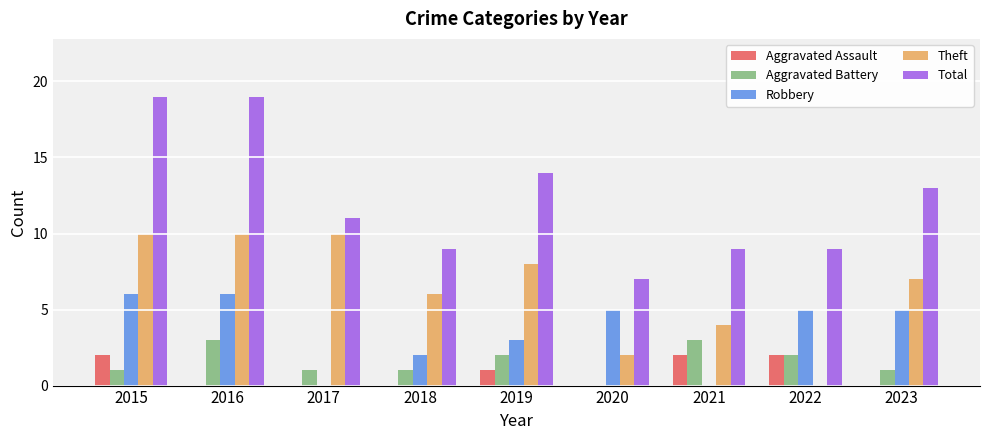

Which series has the largest range (max minus min)?

Total